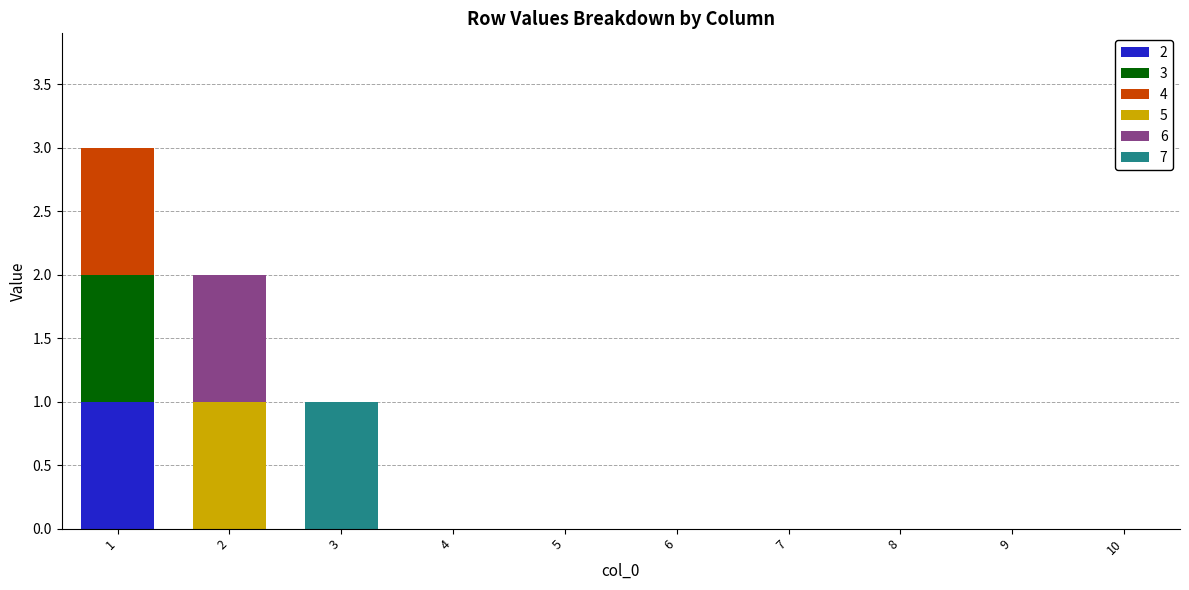

The value of 3 at 4 is 1. True or false?

False